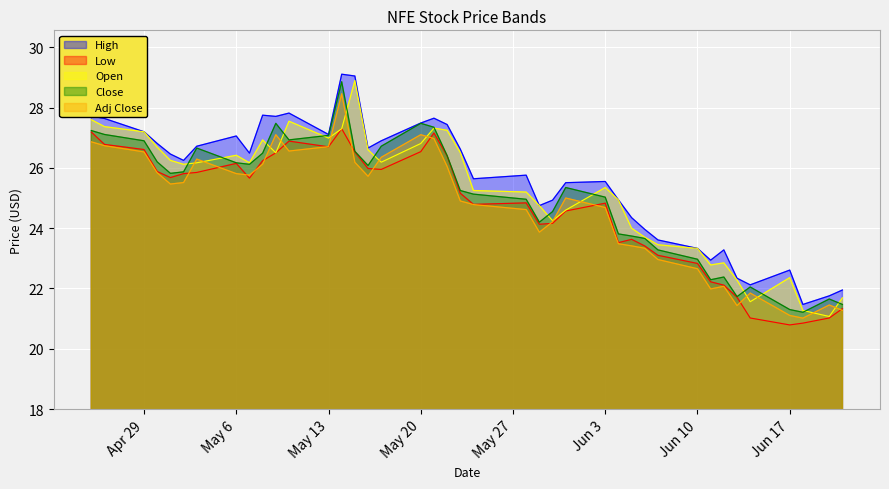

True or false: Low and Close intersect in this chart.

False